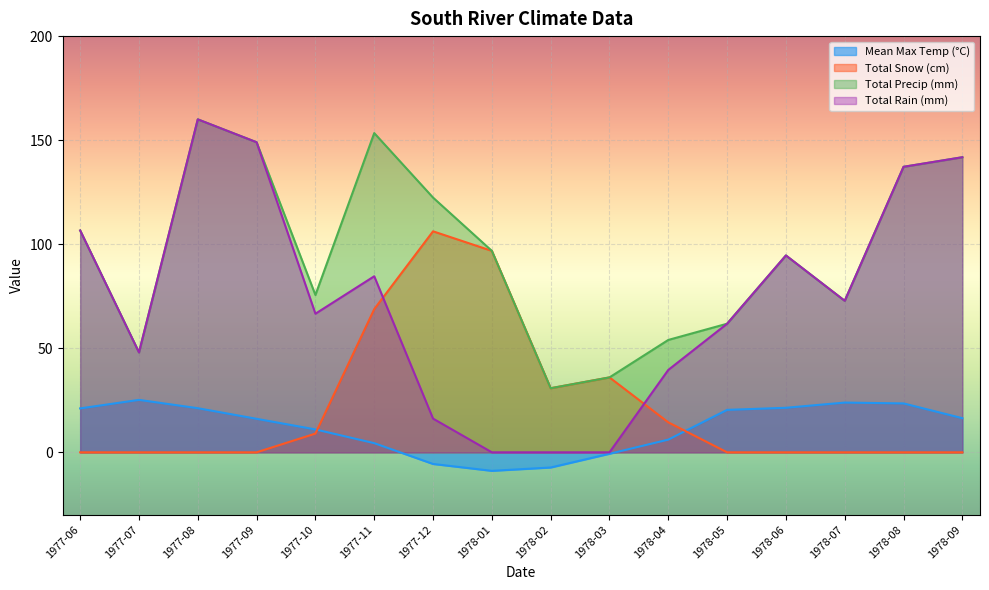

Is the value of Total Precip (mm) at 1978-09 greater than the value of Total Snow (cm) at 1977-10?

Yes